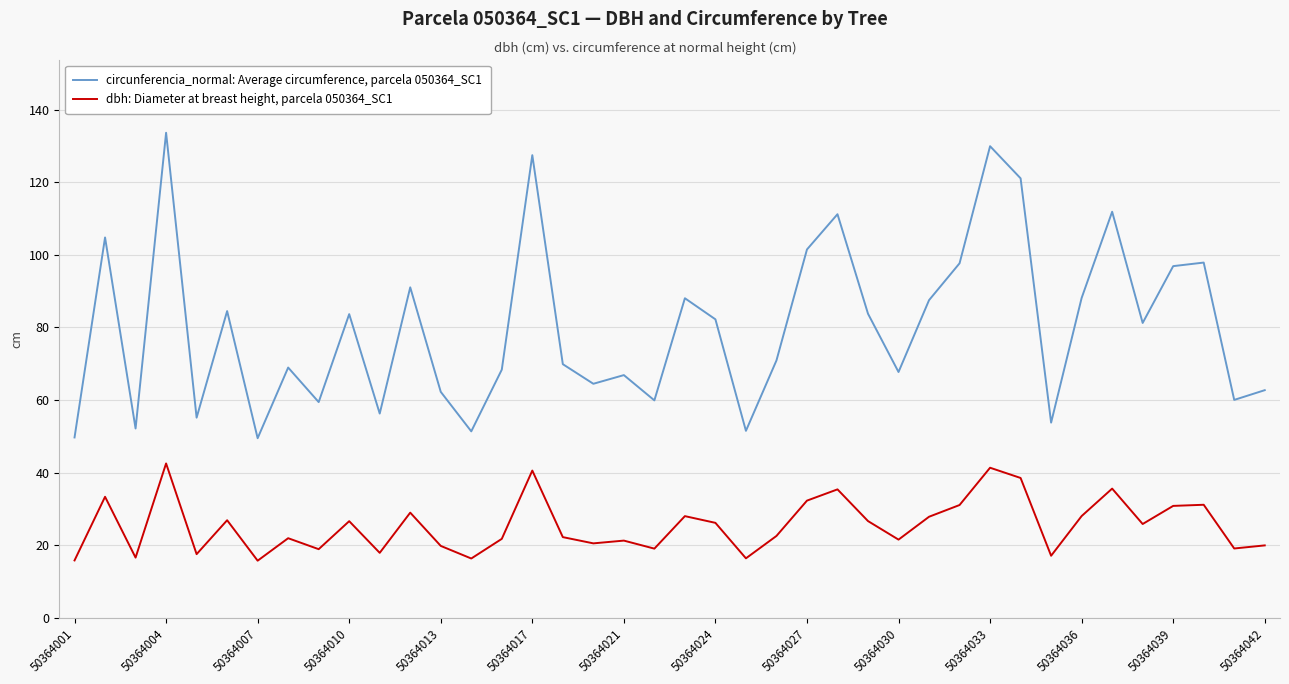

True or false: dbh: Diameter at breast height, parcela 050364_SC1 and circunferencia_normal: Average circumference, parcela 050364_SC1 intersect in this chart.

False